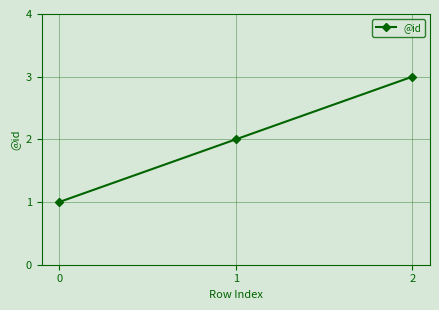

What is the approximate value at 2?

3